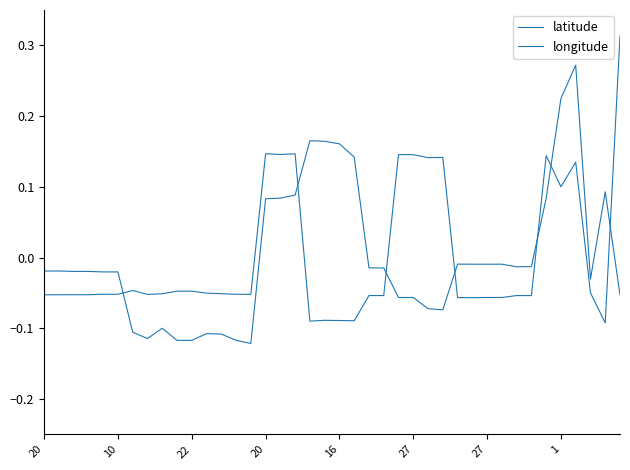

Which series has the largest range (max minus min)?

longitude